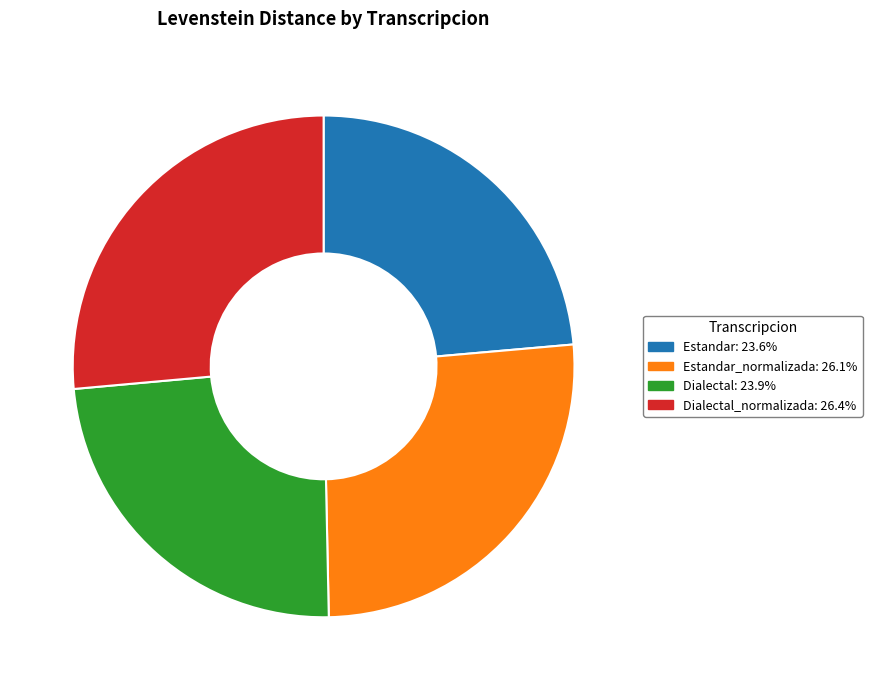

Does any single category account for the majority?

No